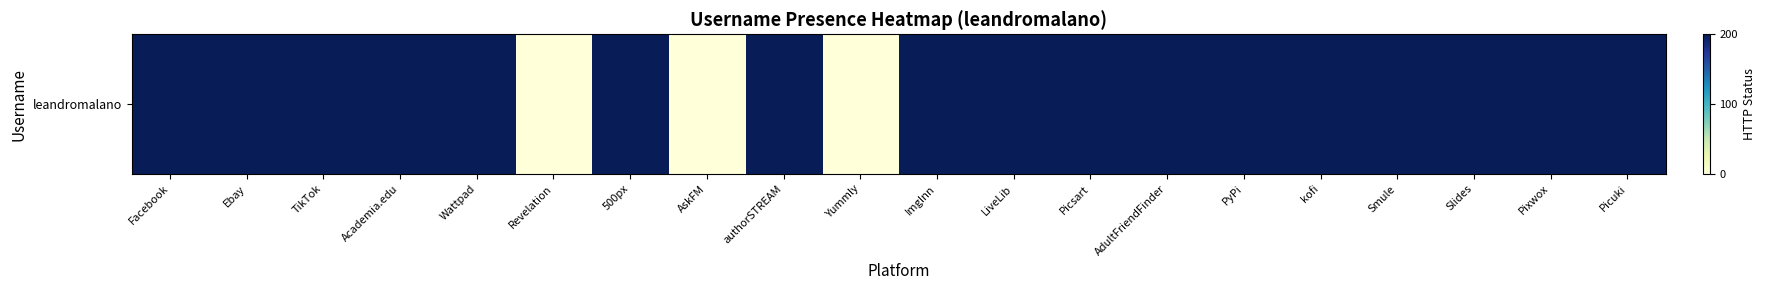

Reading left to right, transcribe all the data shown in this chart.

Facebook=200	Ebay=200	TikTok=200	Academia.edu=200	Wattpad=200	Revelation=0	500px=200	AskFM=0	authorSTREAM=200	Yummly=0	ImgInn=200	LiveLib=200	Picsart=200	AdultFriendFinder=200	PyPi=200	kofi=200	Smule=200	Slides=200	Pixwox=200	Picuki=200